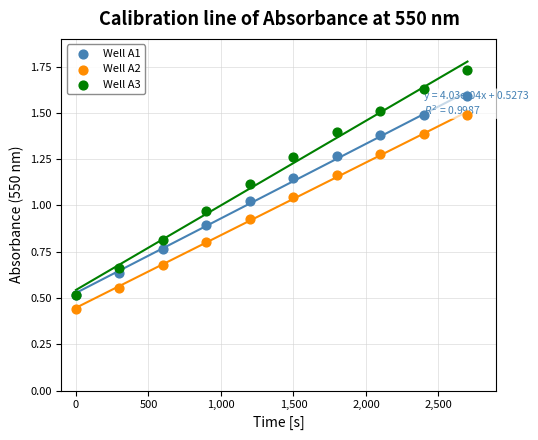

What are all the series names shown in the legend?

Well A1, Well A2, Well A3